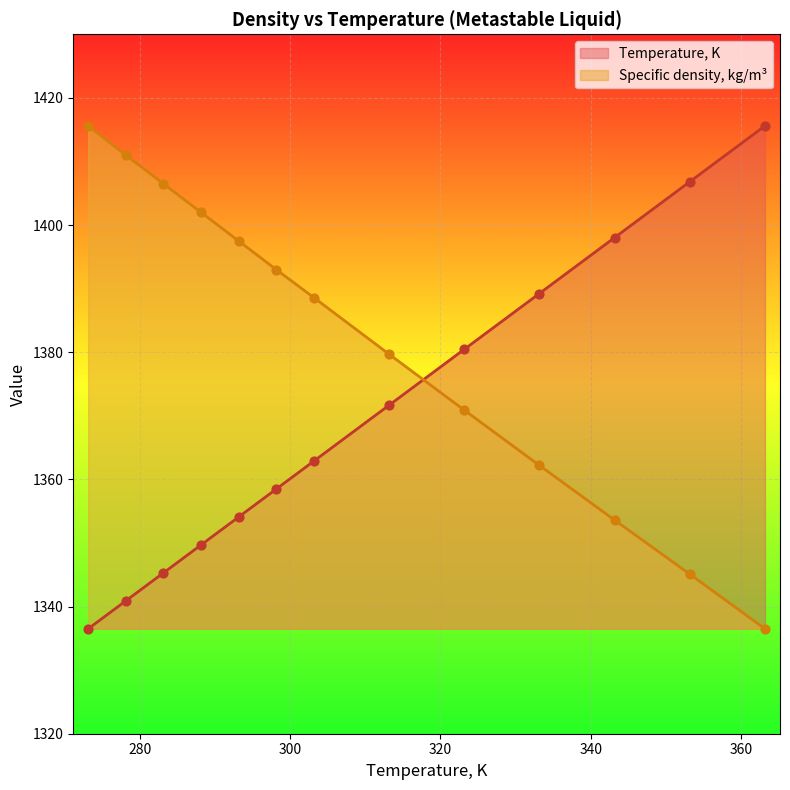

Which series has the largest total across all categories?

Specific density, kg/m³